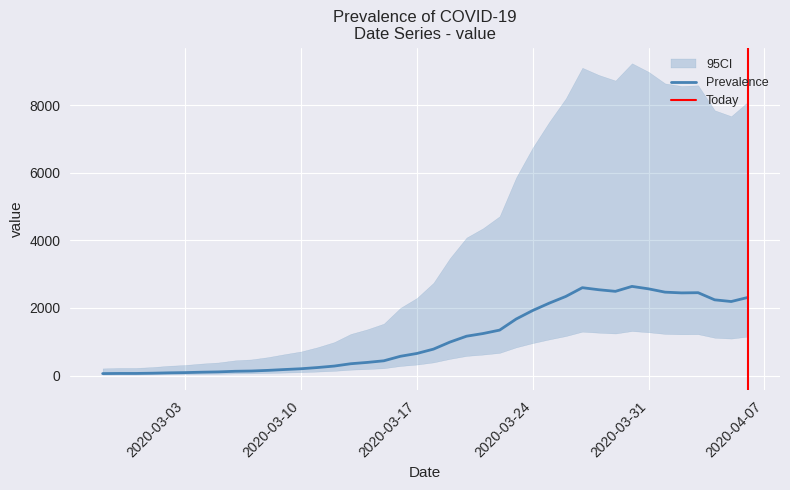

At which label does the data first exceed 784?

2020-03-19